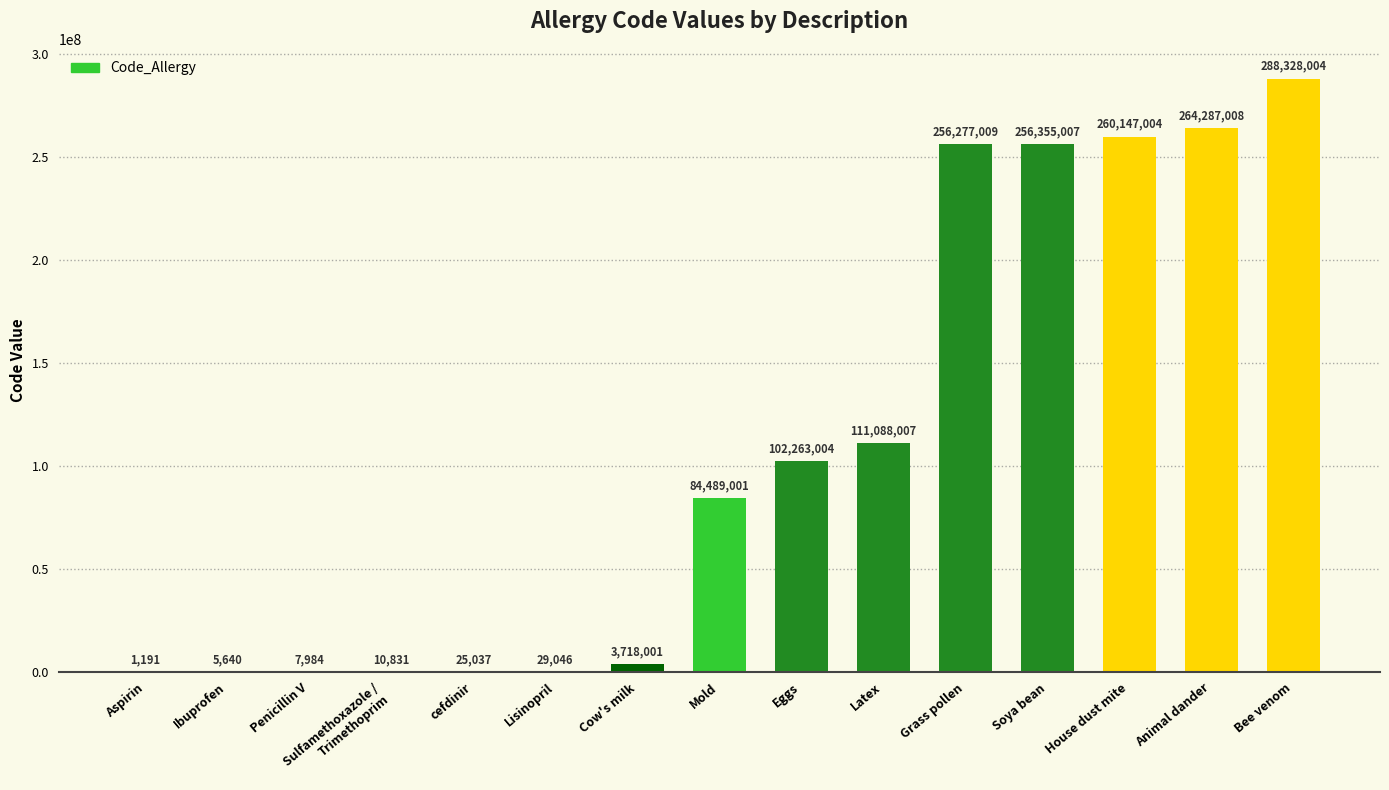

Count the number of data series in this chart.

1